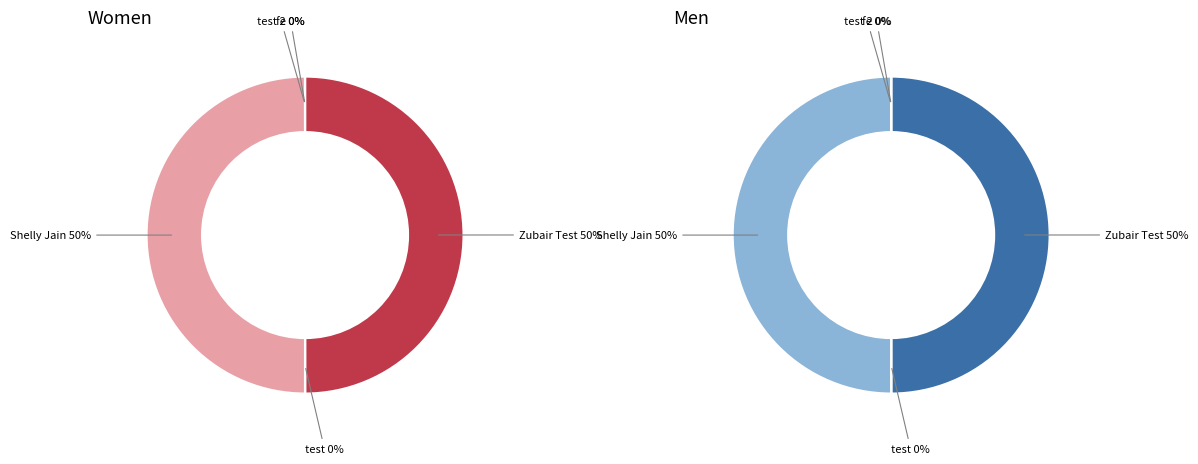

How many segments does this pie chart have?

5